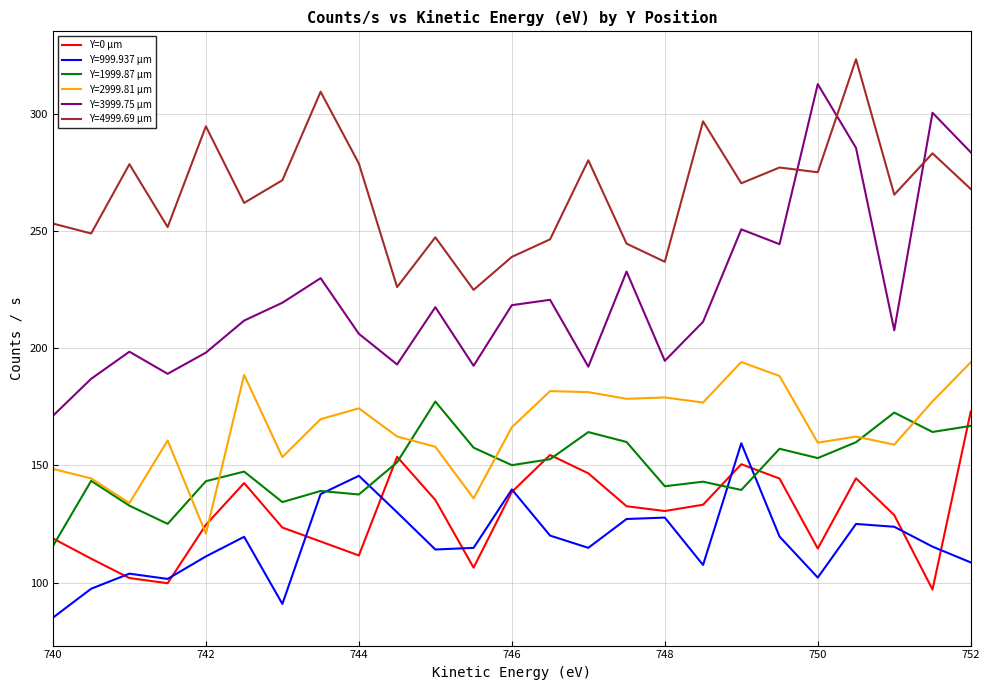

True or false: Y=4999.69 µm and Y=999.937 µm cross at least once.

False